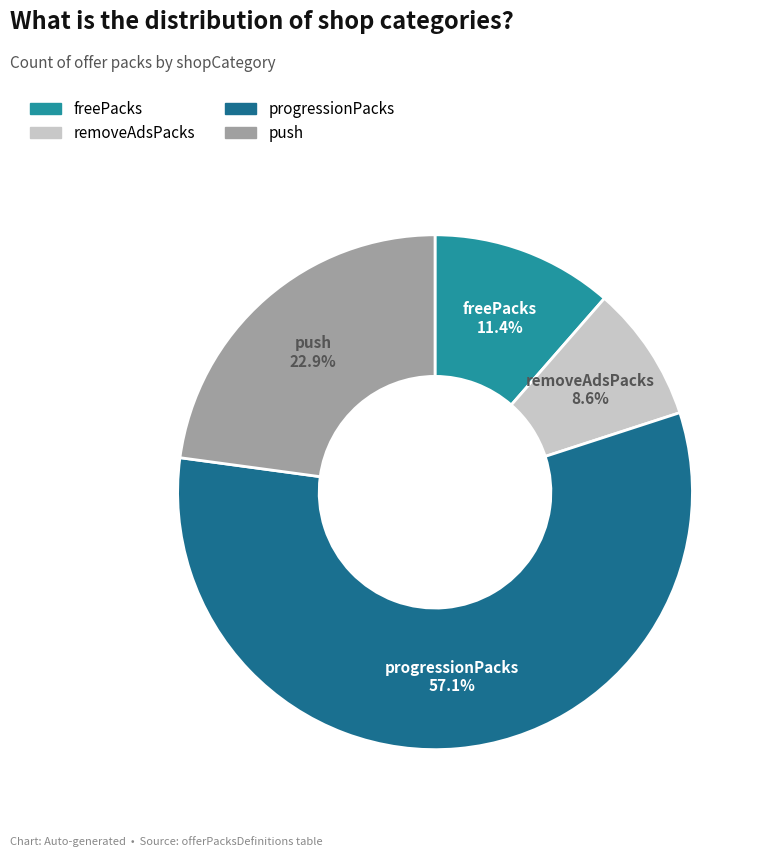

To the nearest percent, what percentage of the pie is progressionPacks?

57%